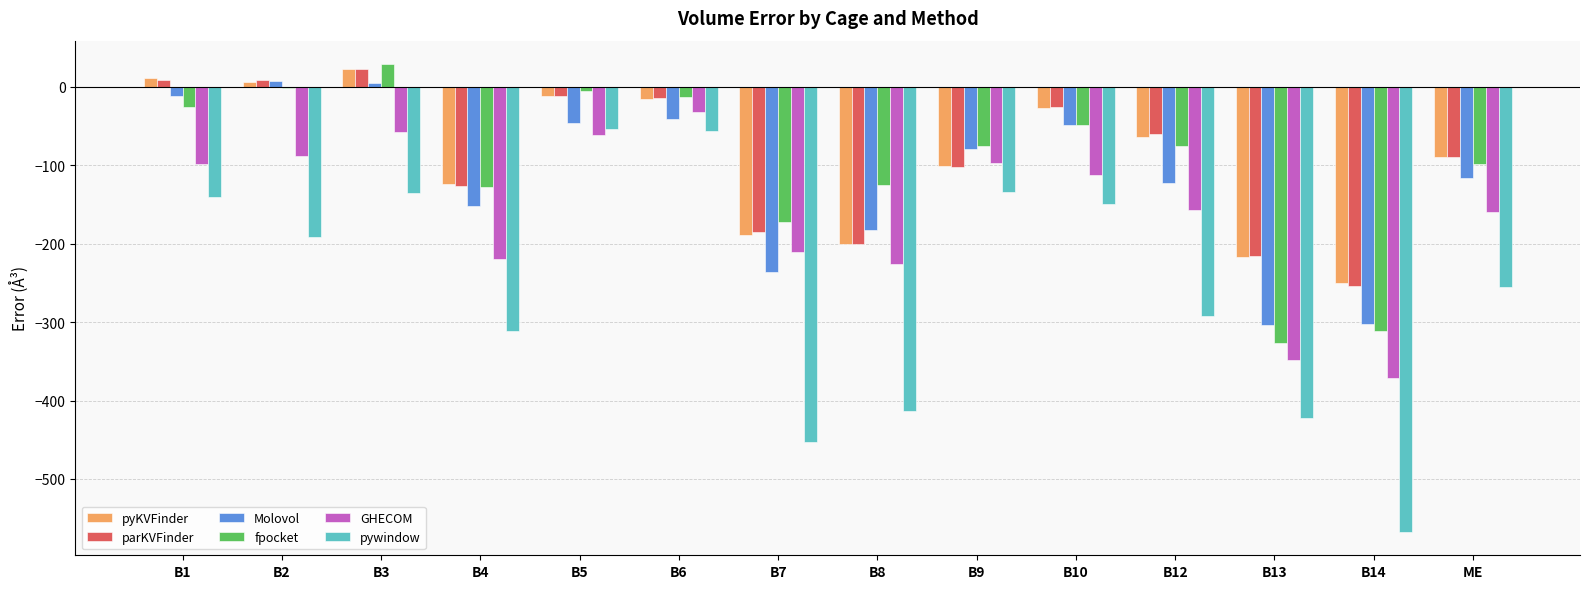

Which label corresponds to the largest value in the chart?

B3